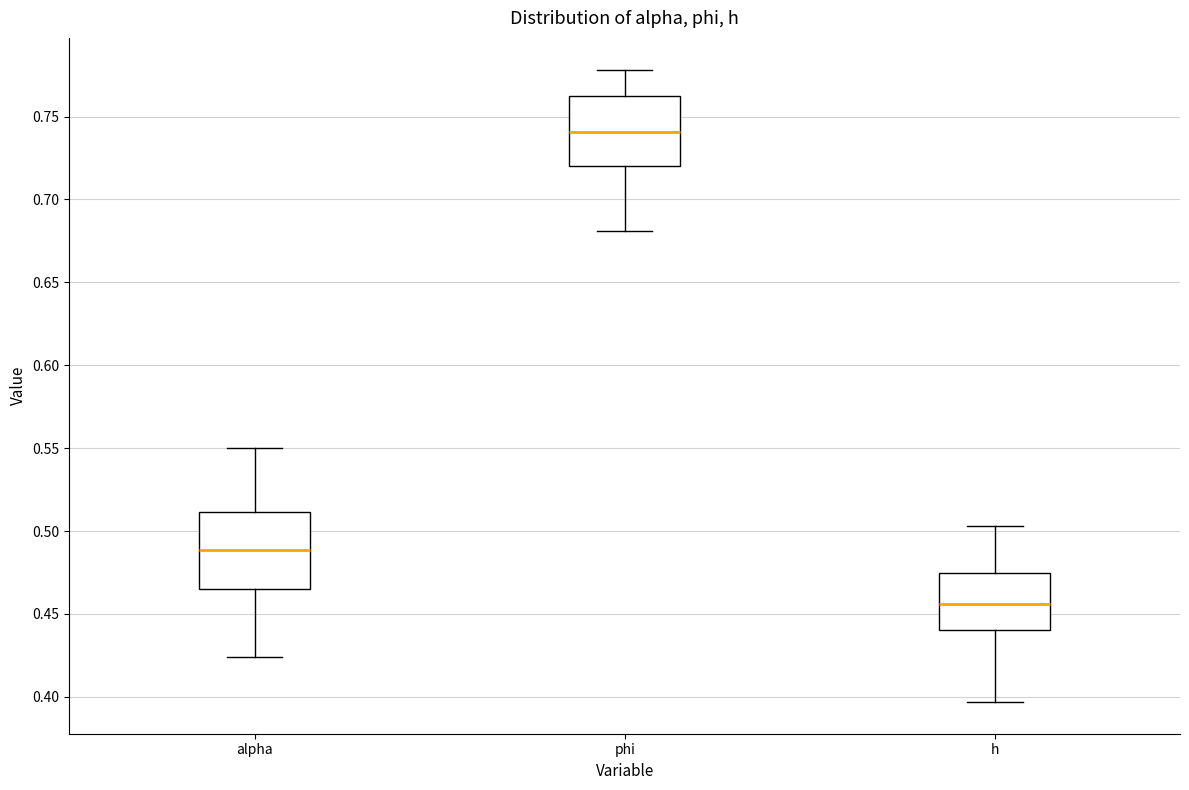

Which box has the lowest median line?

h